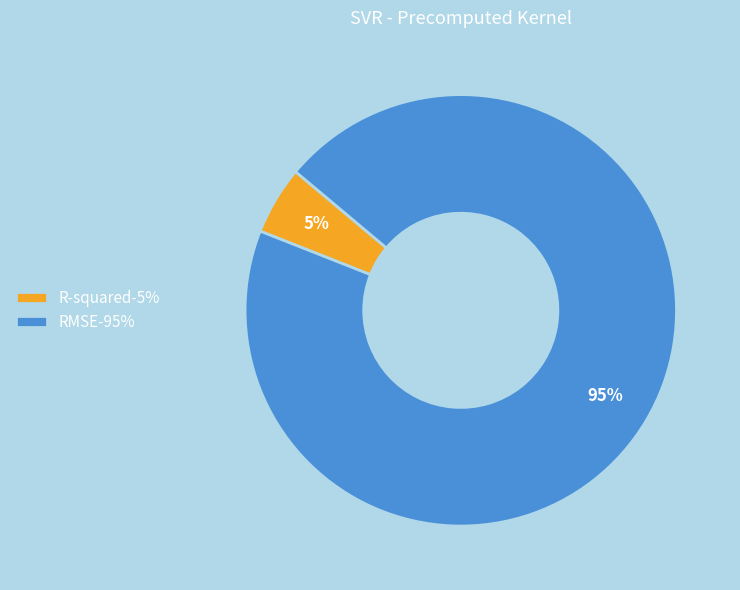

To the nearest percent, what is the combined percentage of RMSE and R-squared?

100%